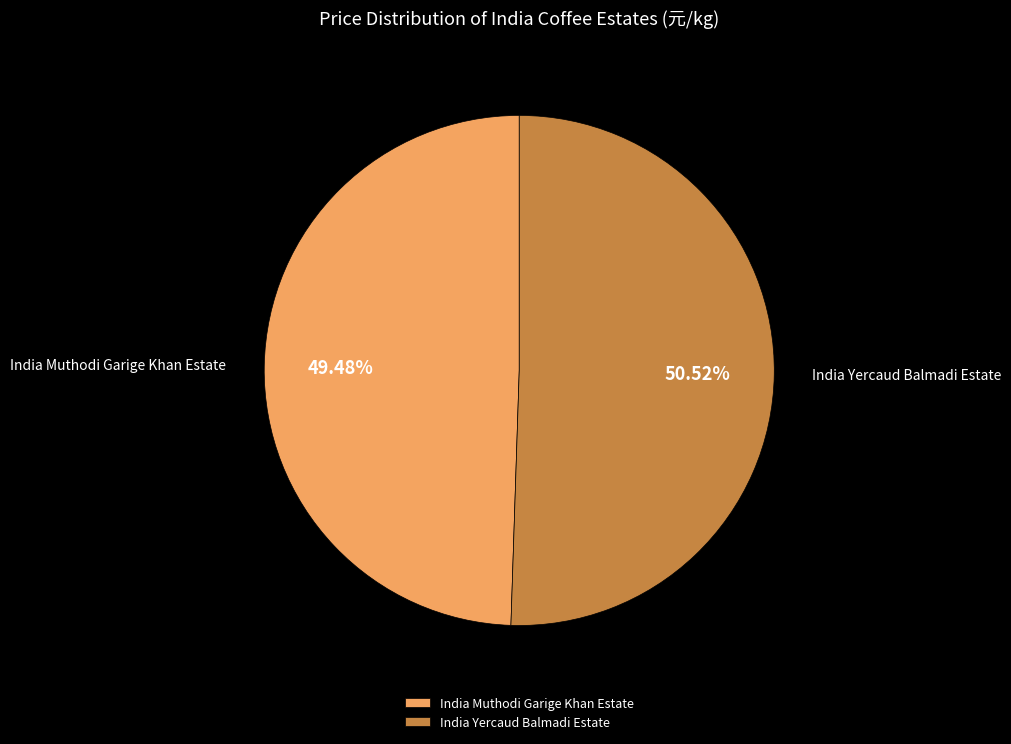

What percentage is the India Muthodi Garige Khan Estate slice, to the nearest percent?

49%